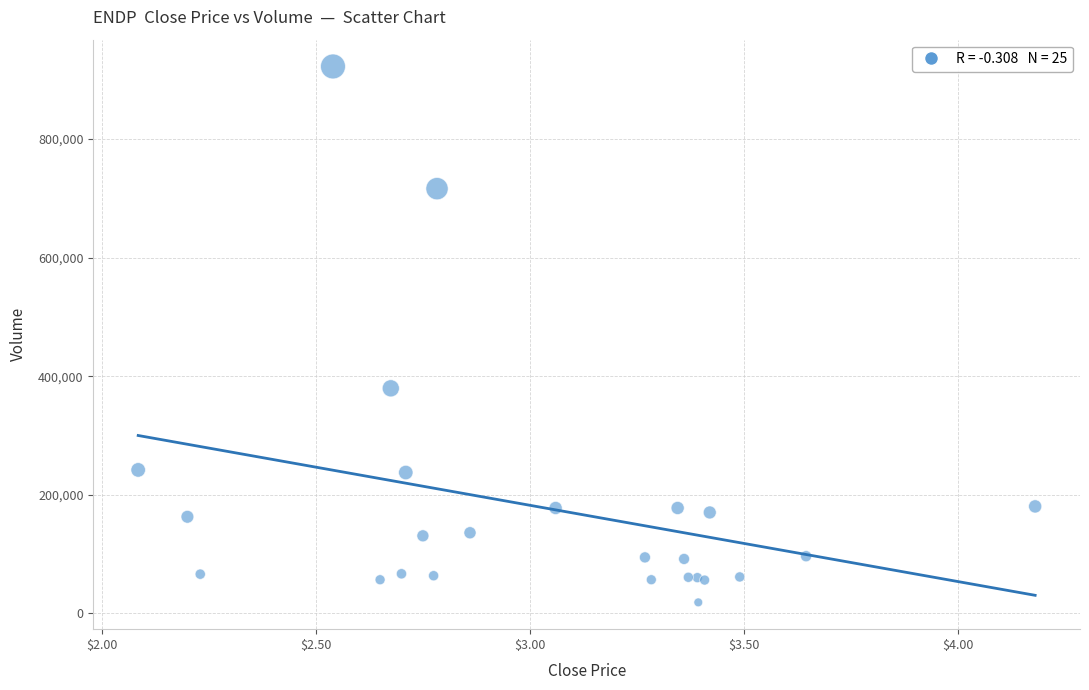

What Y value in the scatter plot is closest to 470412?

379543